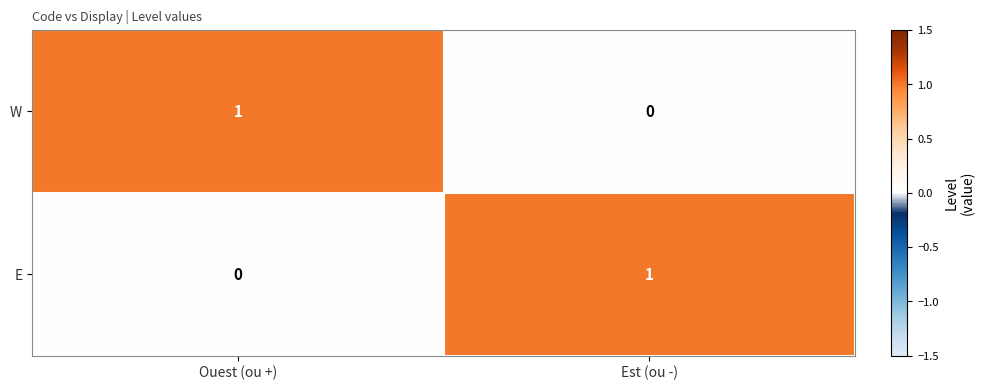

Reading left to right, transcribe all the data shown in this chart.

W: 1	0
E: 0	1